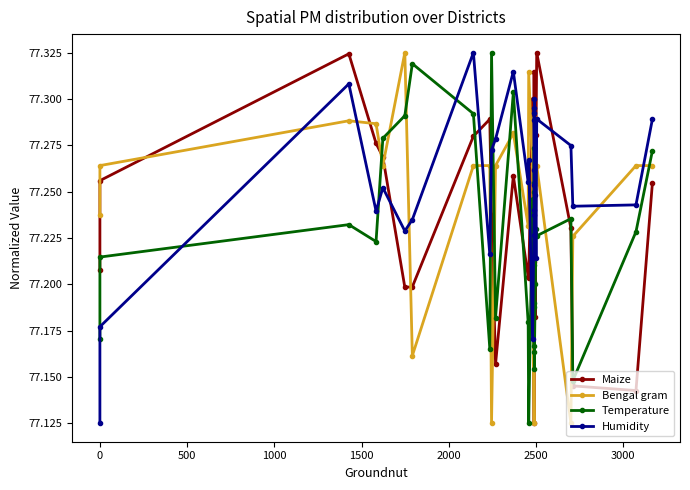

What is the total value across all series at 1500?

309.1